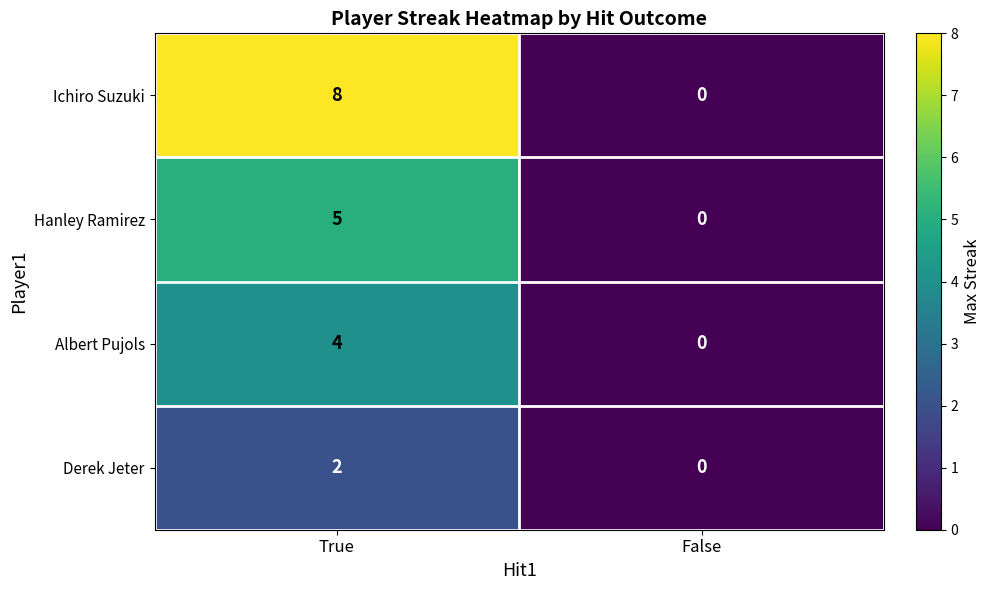

Which series has the largest total across all categories?

Ichiro Suzuki